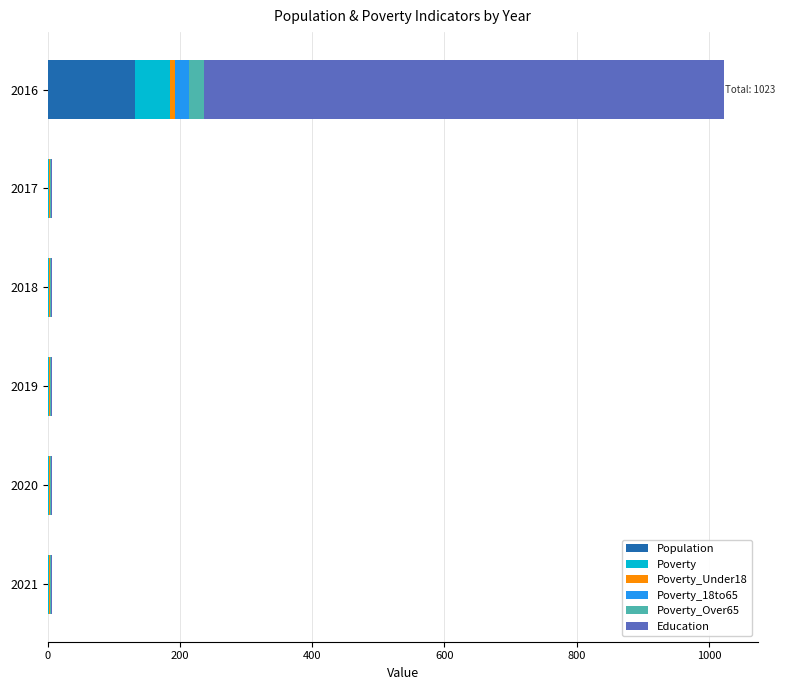

How many series are shown in this chart?

6